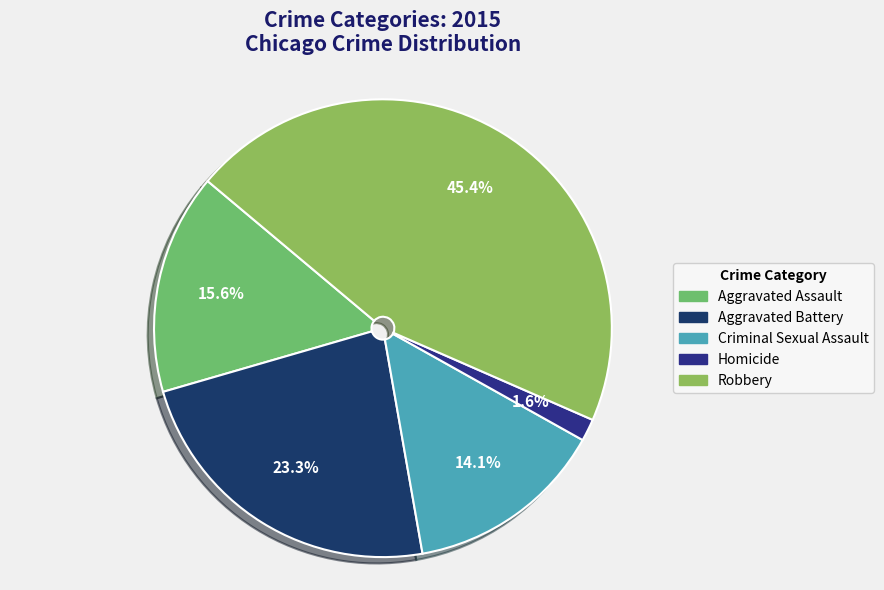

Approximately how many times larger is the value at Criminal Sexual Assault compared to Aggravated Assault?

0.9